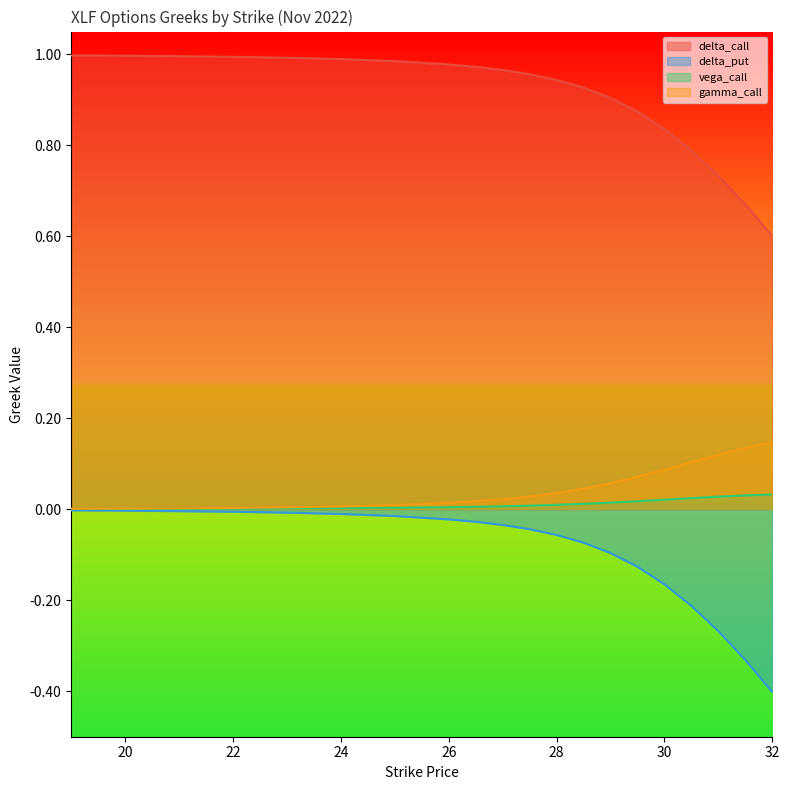

Which has a higher value, 32 or 23?

23